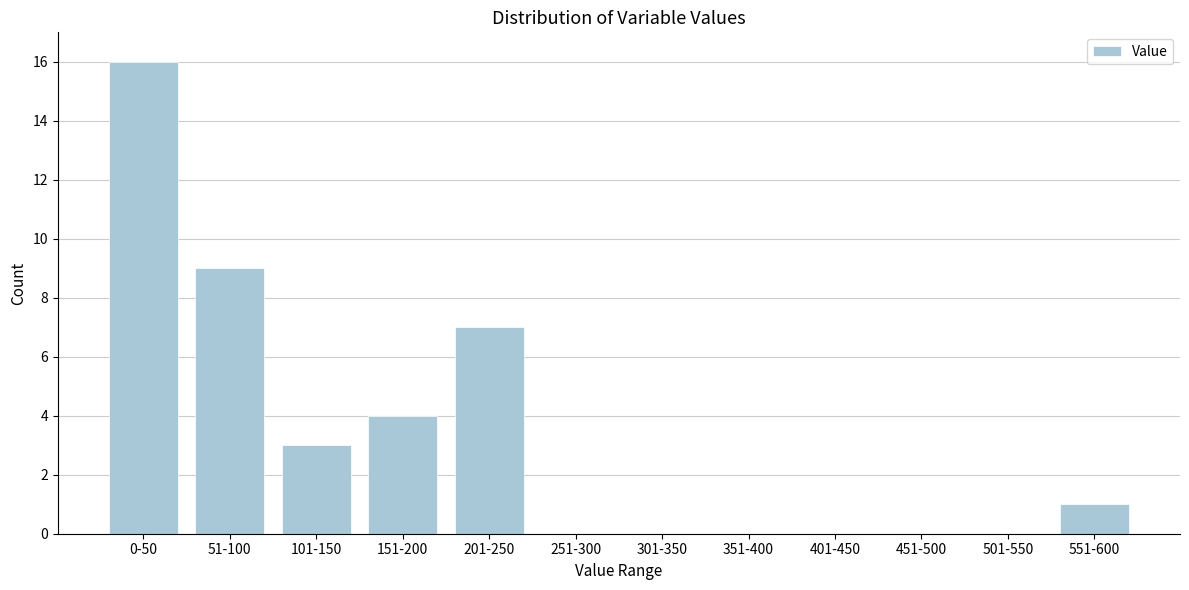

Reading left to right, list all the values displayed in this chart.

0-50=16	51-100=9	101-150=3	151-200=4	201-250=7	251-300=0	301-350=0	351-400=0	401-450=0	451-500=0	501-550=0	551-600=1